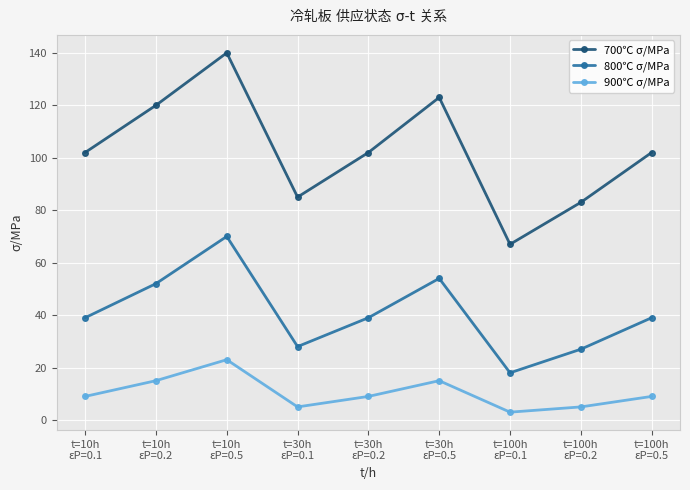

Count the number of categories in the chart.

9